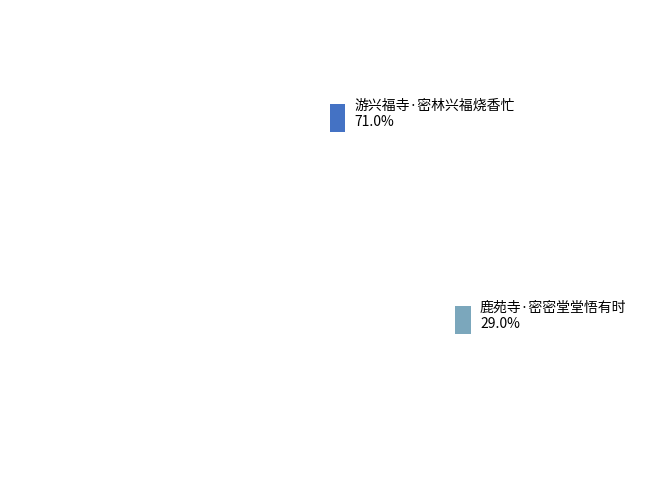

What is the majority slice?

游兴福寺·密林兴福烧香忙